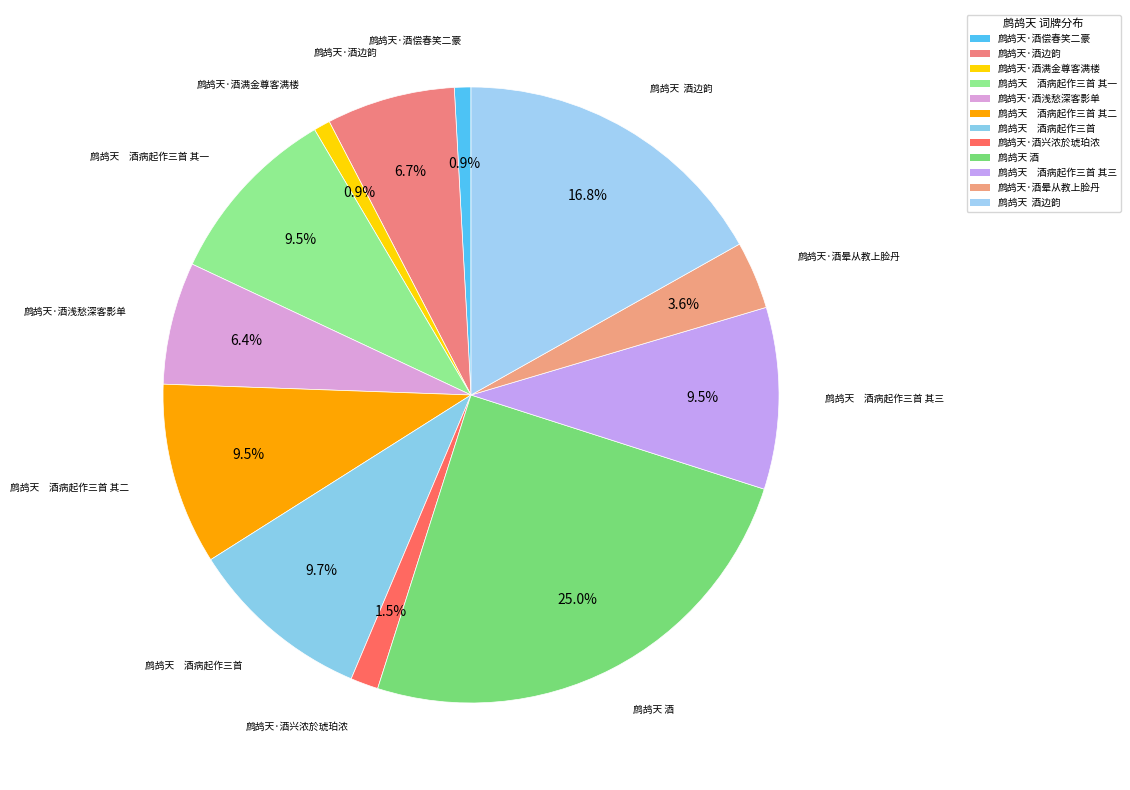

What percentage is NOT represented by 鹧鸪天·酒边韵?

93.3%